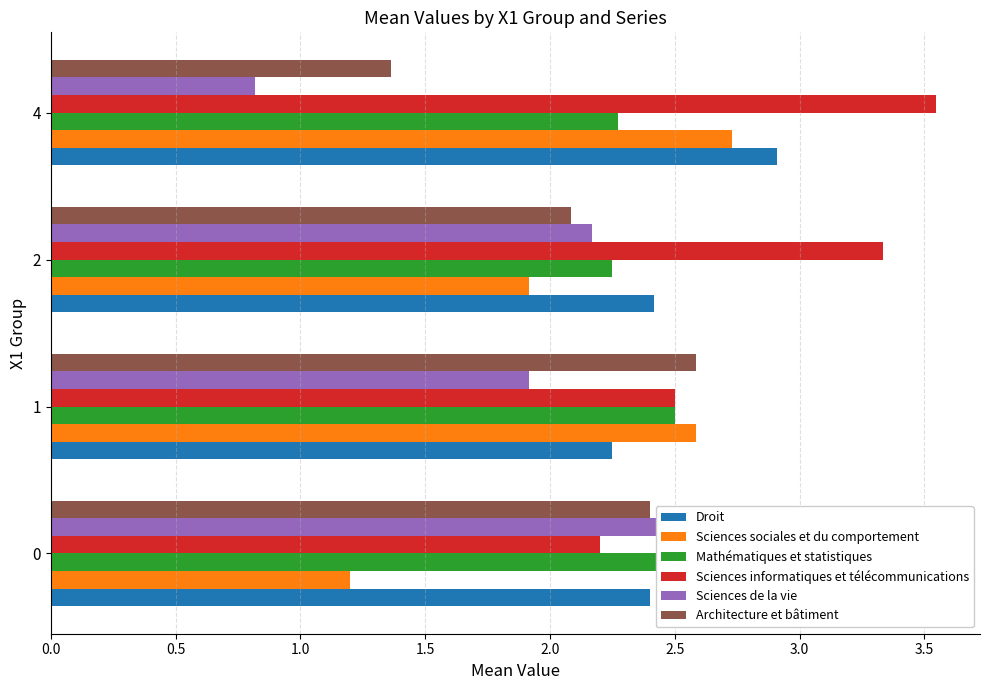

What is the difference between the maximum and minimum values in the Sciences informatiques et télécommunications series?

1.3